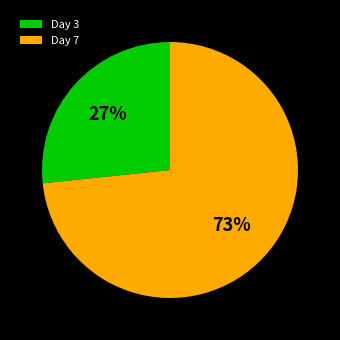

To the nearest percent, what is the combined percentage of Day 7 and Day 3?

100%